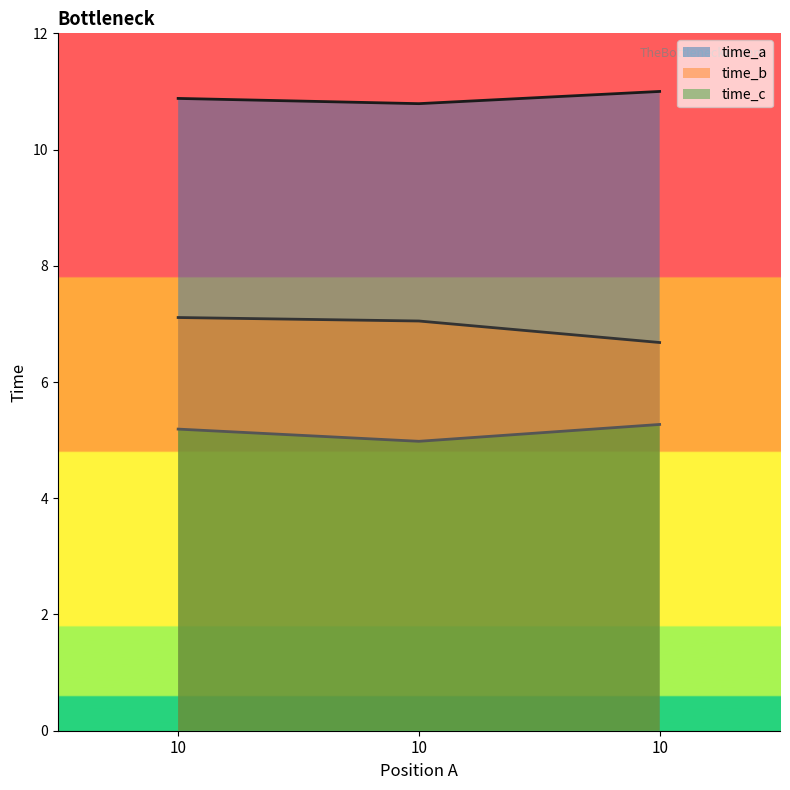

Is it true that time_b equals 3.6 at 10?

False